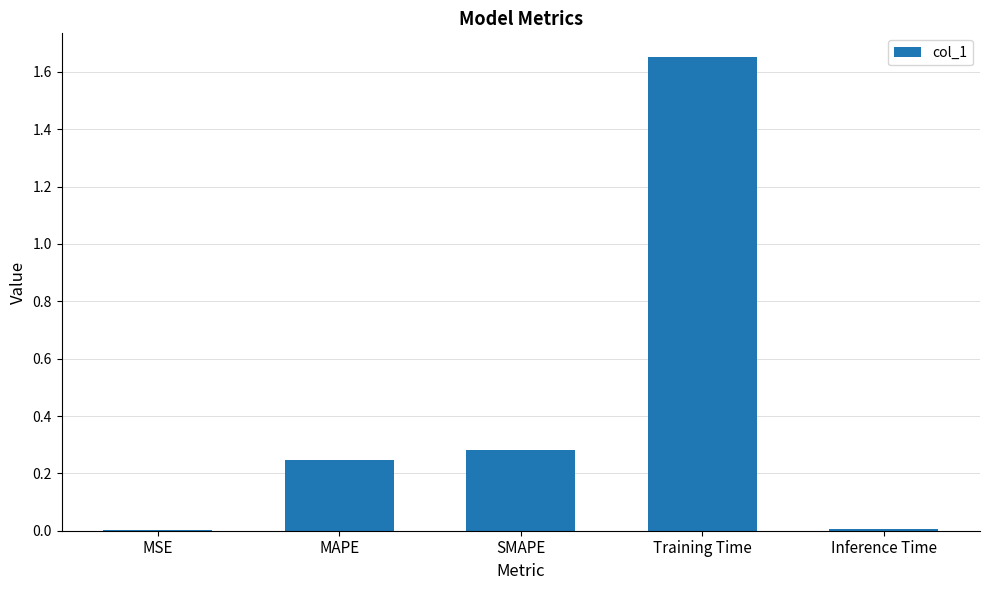

At which category does the chart reach its peak across all series?

Training Time